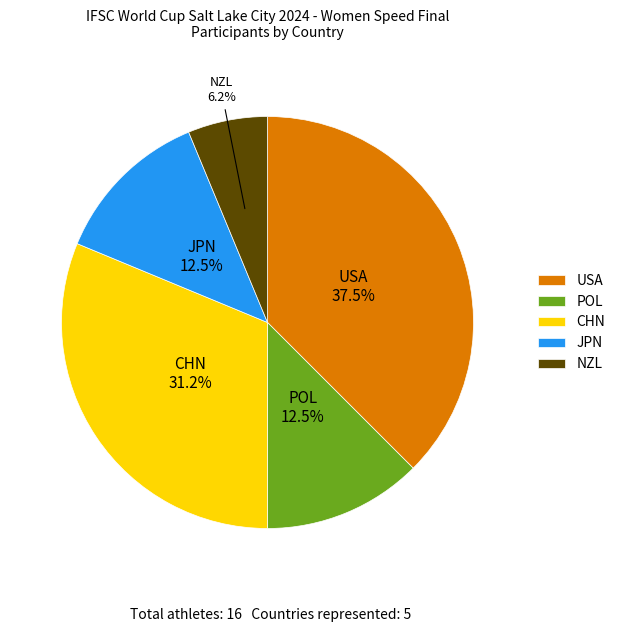

Which has a higher value, JPN or USA?

USA